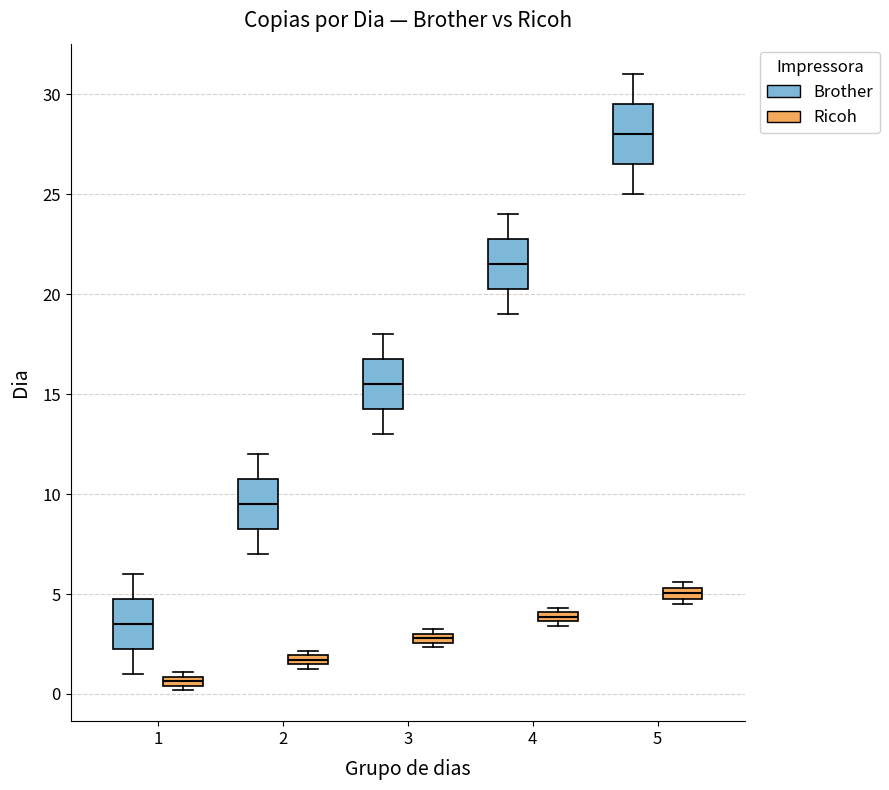

Which box's median line is the lowest?

1 (Ricoh)